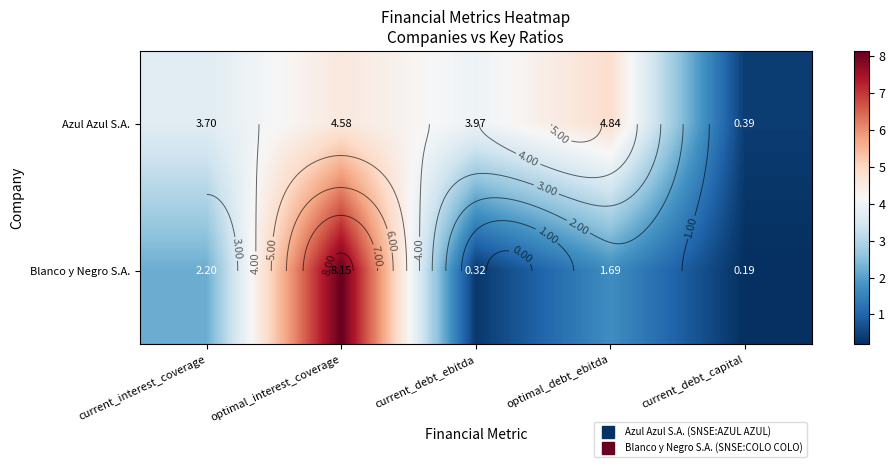

List the labels in order of Blanco y Negro S.A. value, smallest first.

current_debt_capital, current_debt_ebitda, optimal_debt_ebitda, current_interest_coverage, optimal_interest_coverage